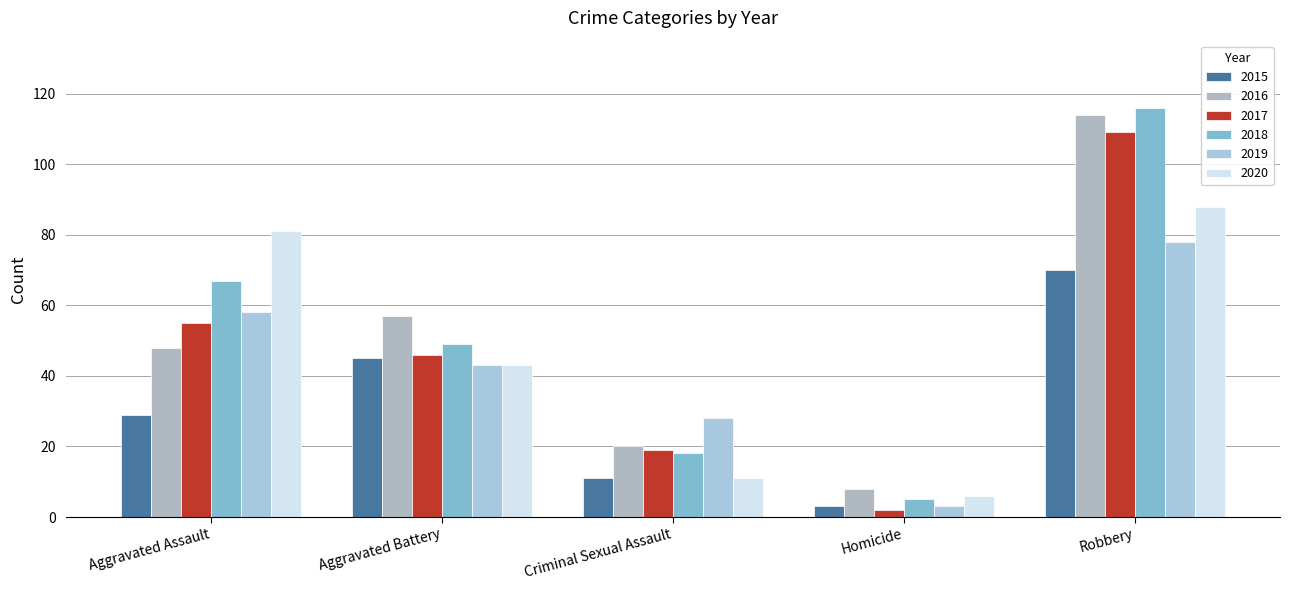

What is the highest value of the 2018 series?

116